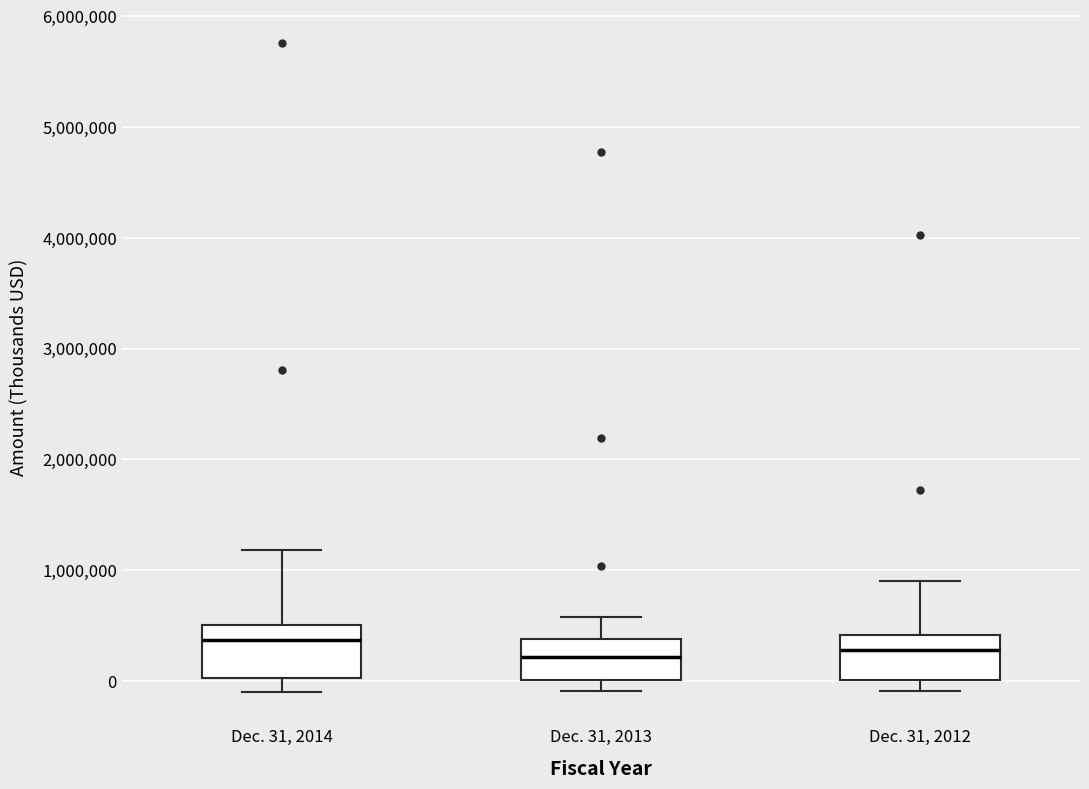

Where does the upper whisker of the box for Dec. 31, 2013 end on the y-axis? The values are not printed on the chart, so give them approximately, as read against the axis.

600000